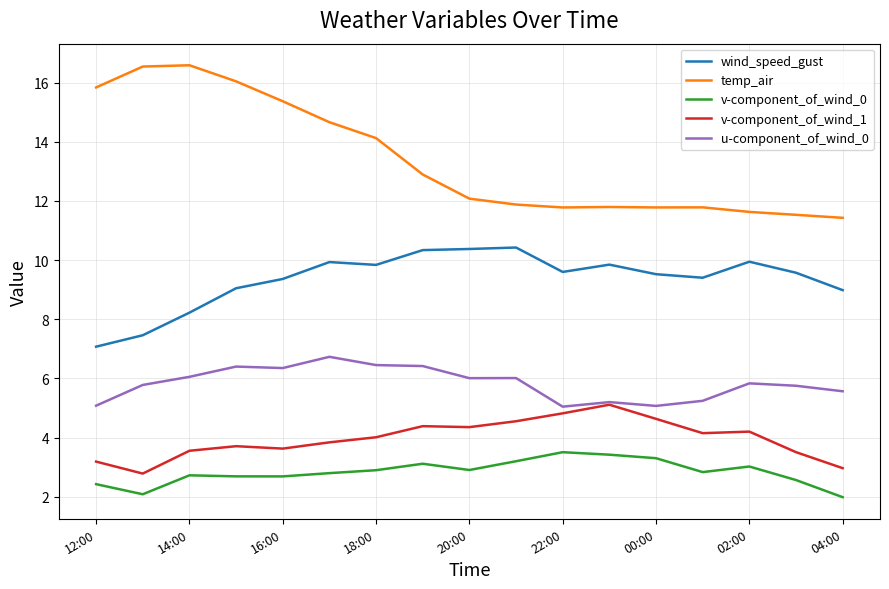

What is the maximum value shown in the chart?

16.6